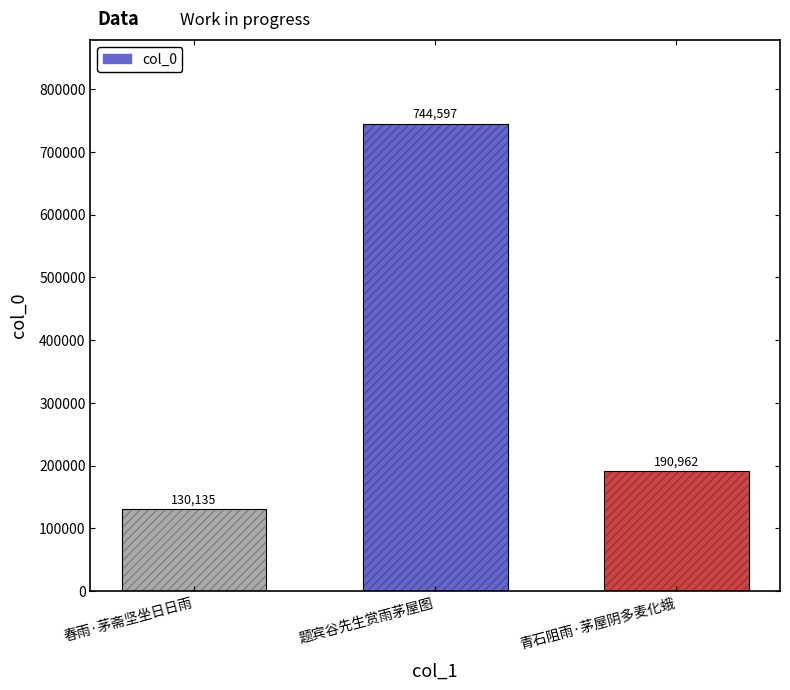

What is the approximate value at 春雨·茅斋坚坐日日雨?

130135